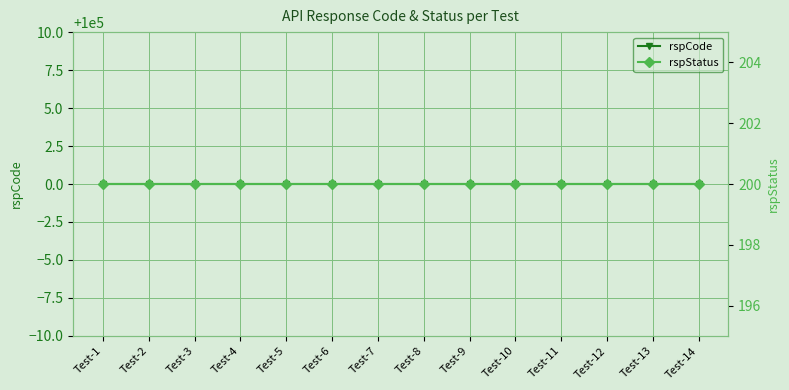

What is the value of the rspStatus point at the 8th from the left?

200